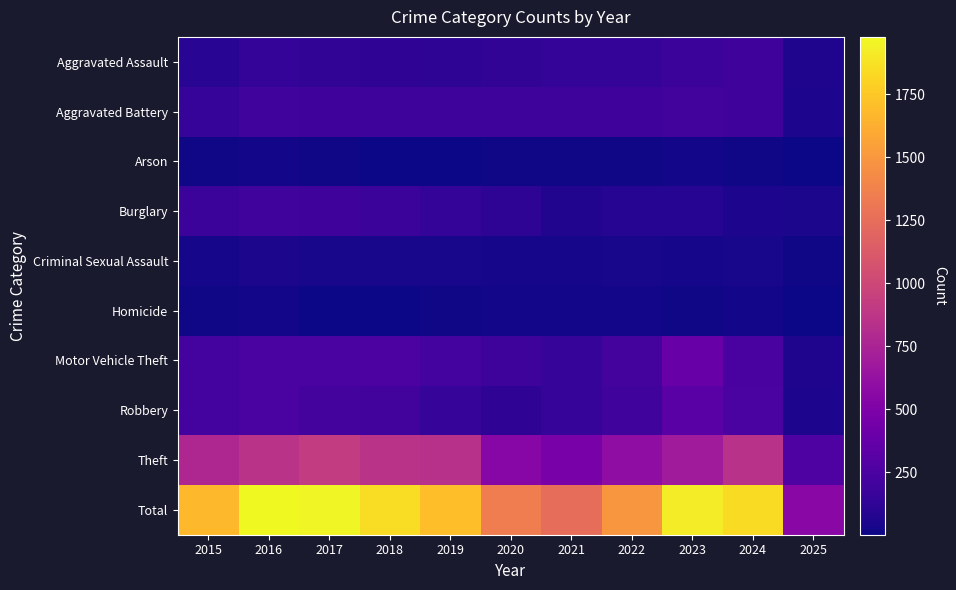

At 2017, list the series in order from smallest to largest.

Homicide, Arson, Criminal Sexual Assault, Aggravated Assault, Burglary, Aggravated Battery, Robbery, Motor Vehicle Theft, Theft, Total